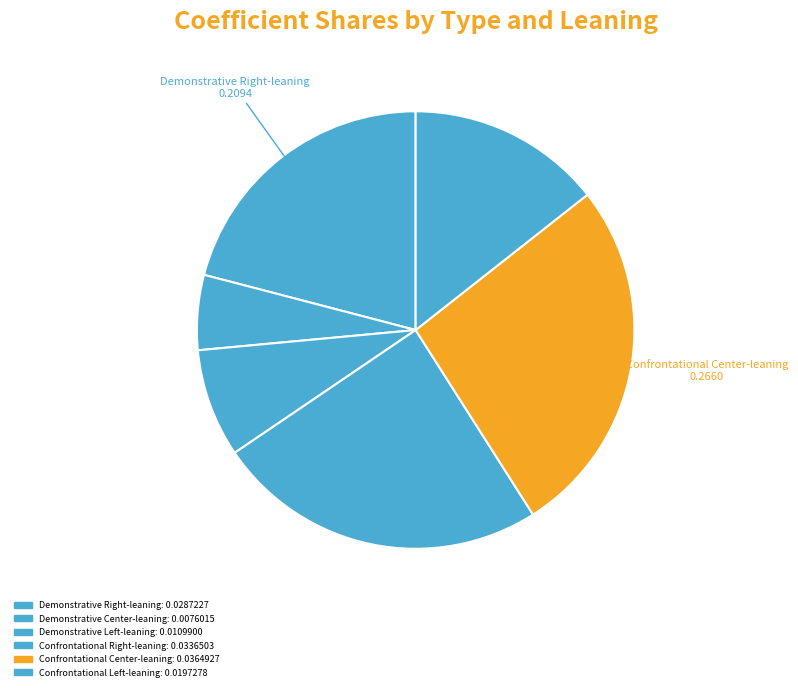

What portion of the pie excludes Confrontational Center-leaning?

73.4%